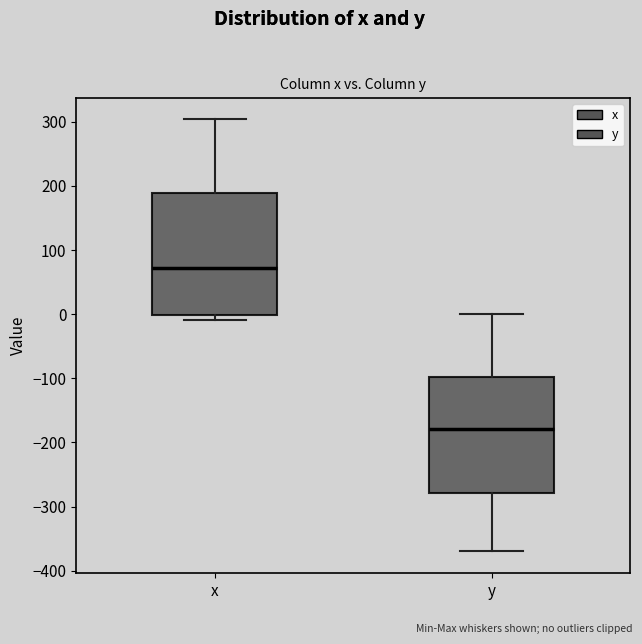

Reading left to right, read every box against the y-axis: the position of its median line, the range the box covers, and the ends of its whiskers. The values are not printed on the chart, so give them approximately, as read against the axis.

x: median 70, box 0 to 190, whiskers -10 to 300
y: median -180, box -280 to -100, whiskers -370 to 0